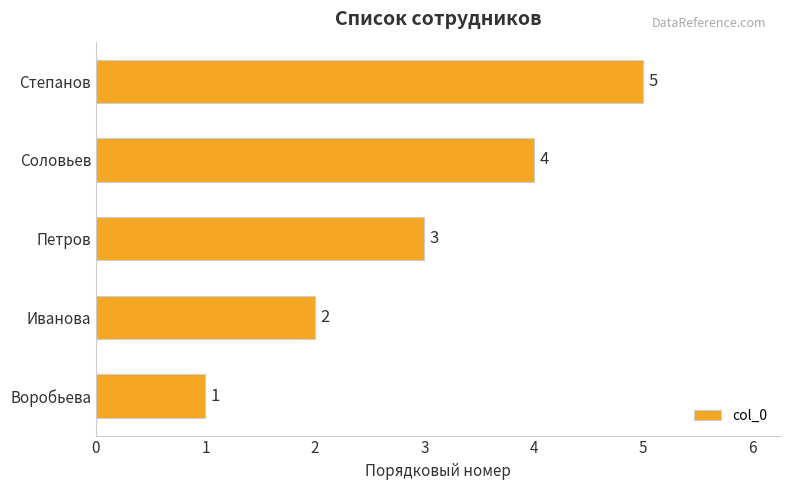

Rank the categories by value from highest to lowest.

Степанов, Соловьев, Петров, Иванова, Воробьева